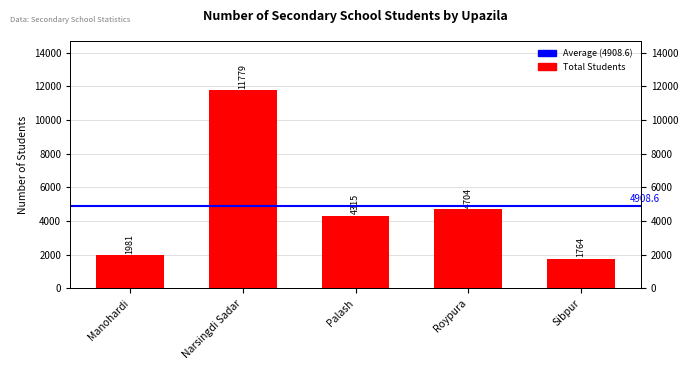

List the labels in order of value, smallest first.

Sibpur, Manohardi, Palash, Roypura, Narsingdi Sadar